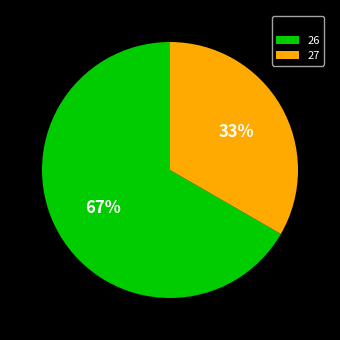

To the nearest percent, what is the combined percentage of 27 and 26?

100%